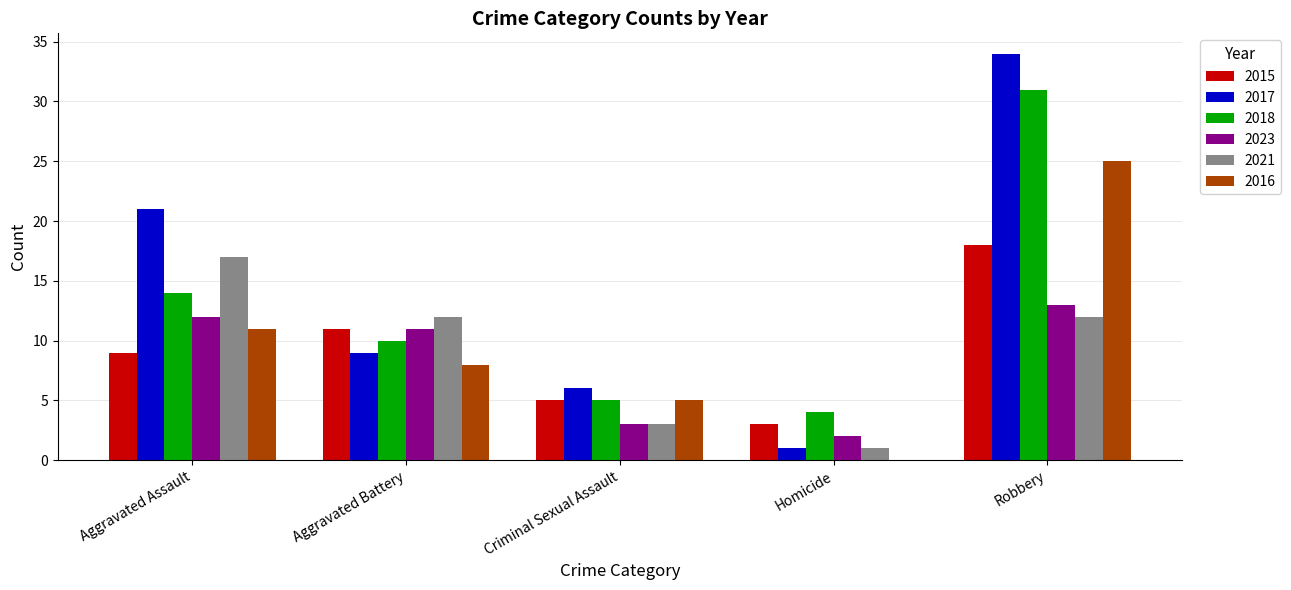

What is the approximate value of 2018 at Homicide?

4